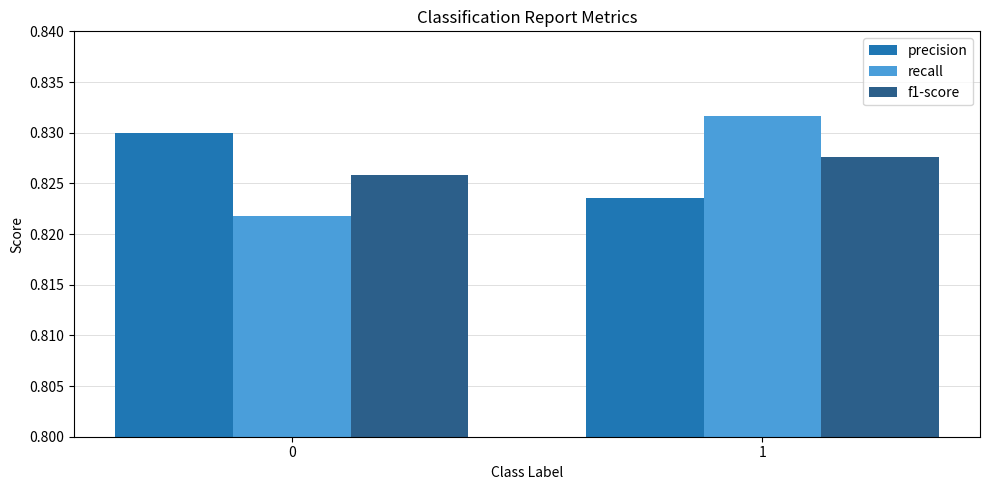

The recall series shows 0.2 at 1. True or false?

False